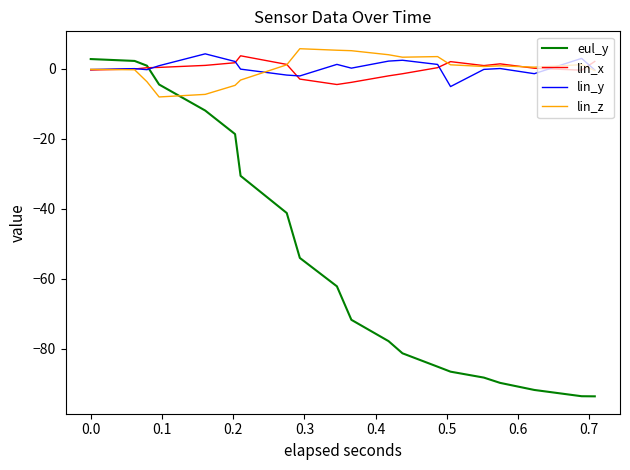

True or false: eul_y and lin_z cross at least once.

True